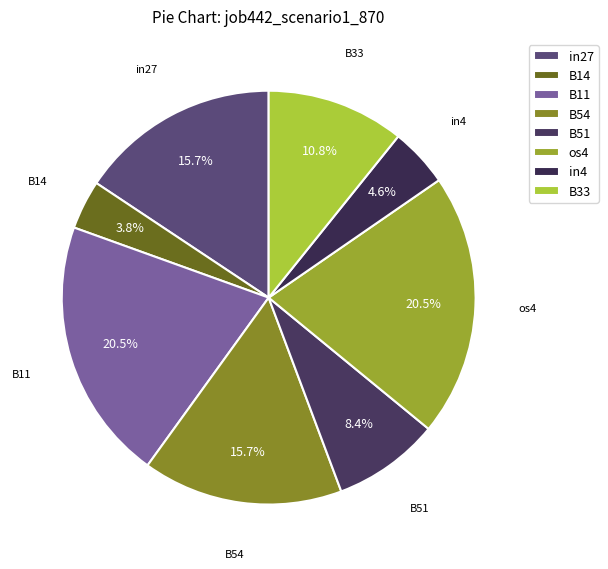

Between B11 and B54, which is larger?

B11